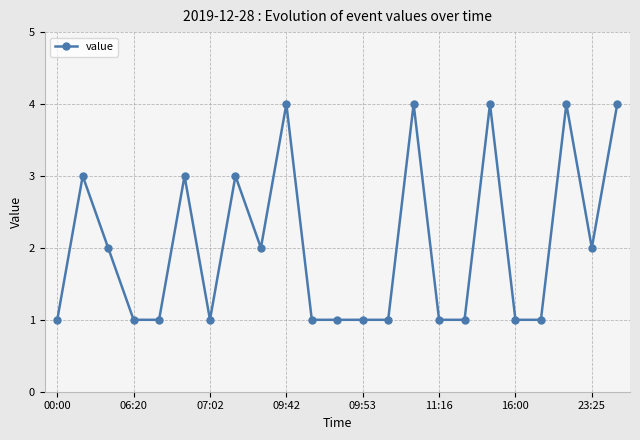

True or false: there are more than 0 points higher than both neighbors.

True